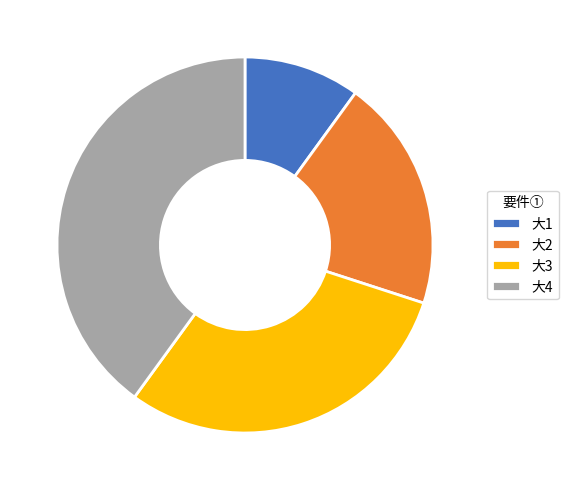

True or false: 大4 accounts for 40% of the total.

True